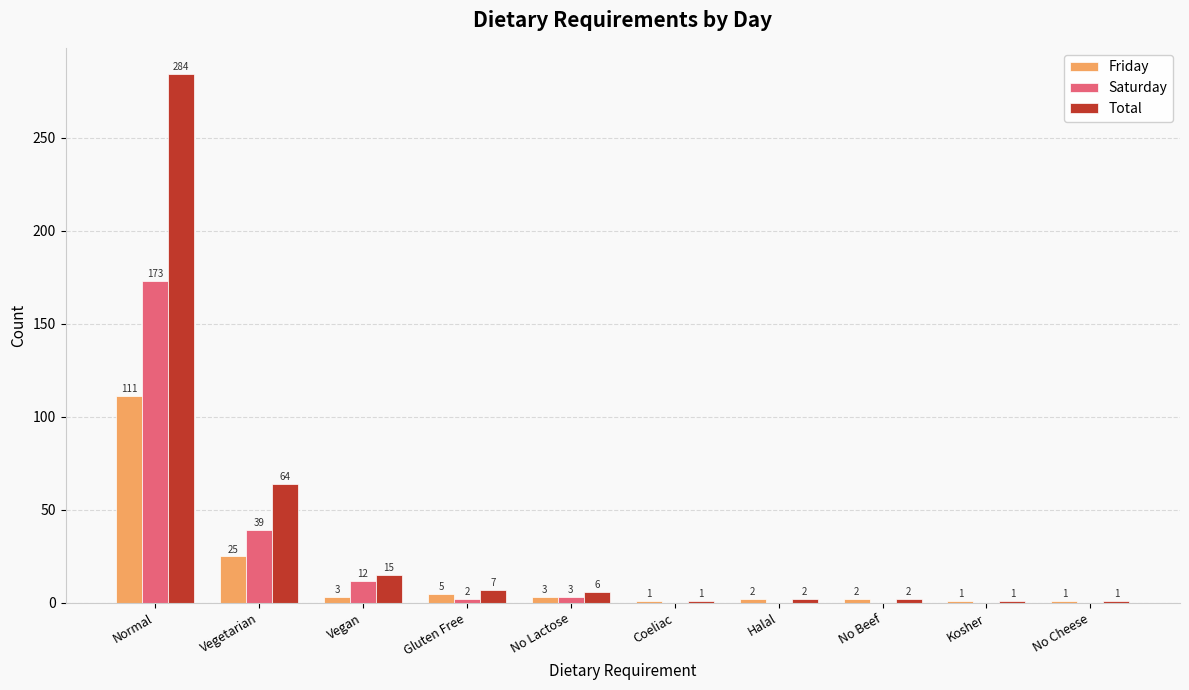

Reading right to left, transcribe all the data shown in this chart.

Friday: 1	1	2	2	1	3	5	3	25	111
Saturday: 0	0	0	0	0	3	2	12	39	173
Total: 1	1	2	2	1	6	7	15	64	284